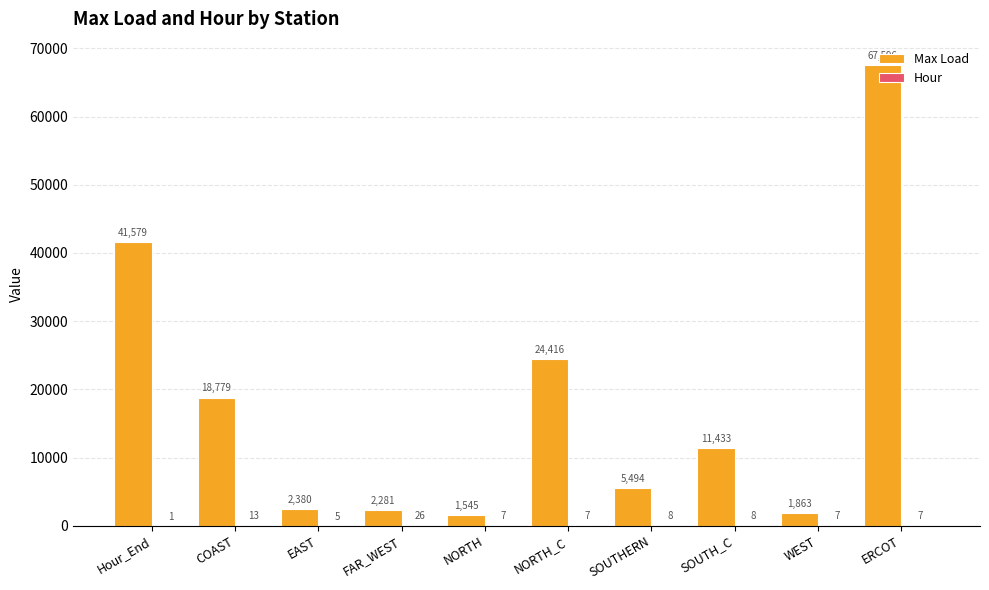

How many data points in Max Load are above 11433?

5